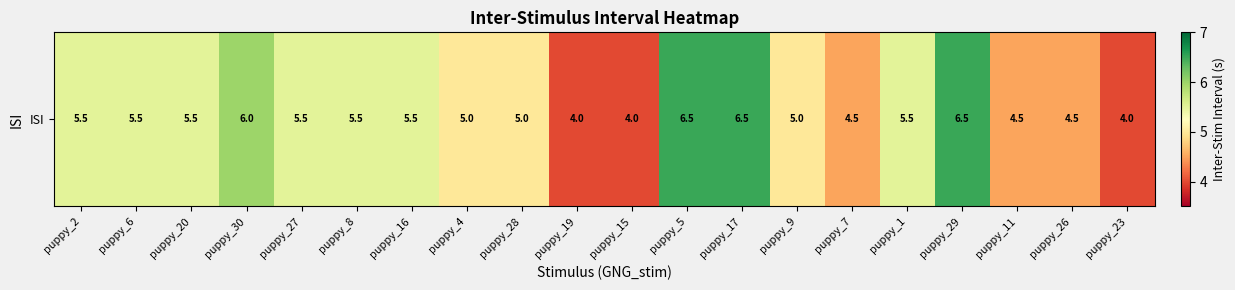

What is the difference between the maximum and minimum values?

2.5